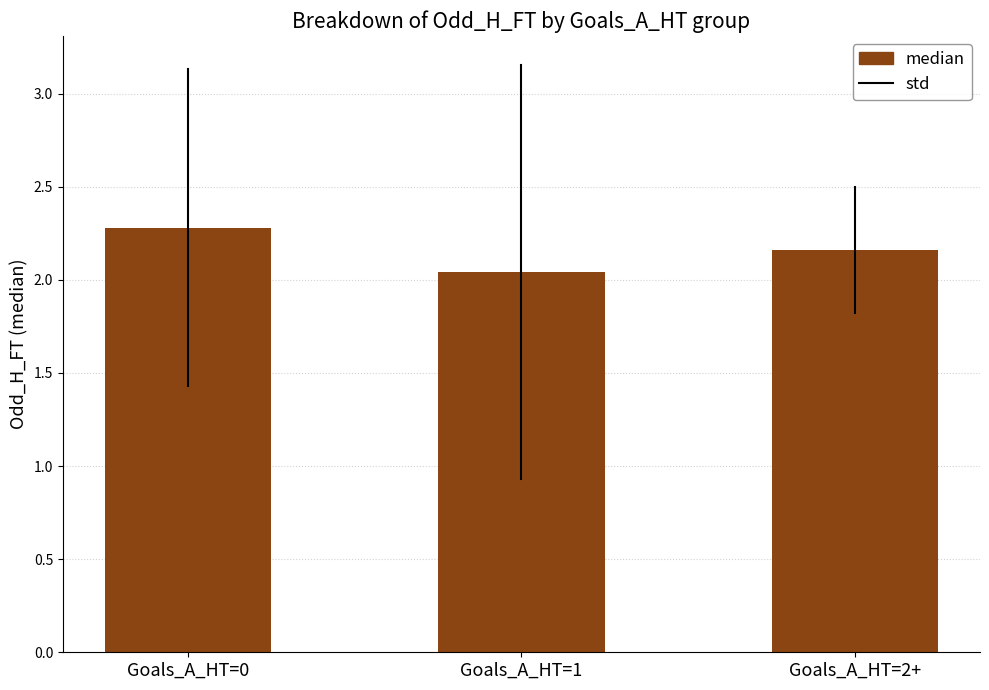

What is the label of the 3rd bar from the left?

Goals_A_HT=2+